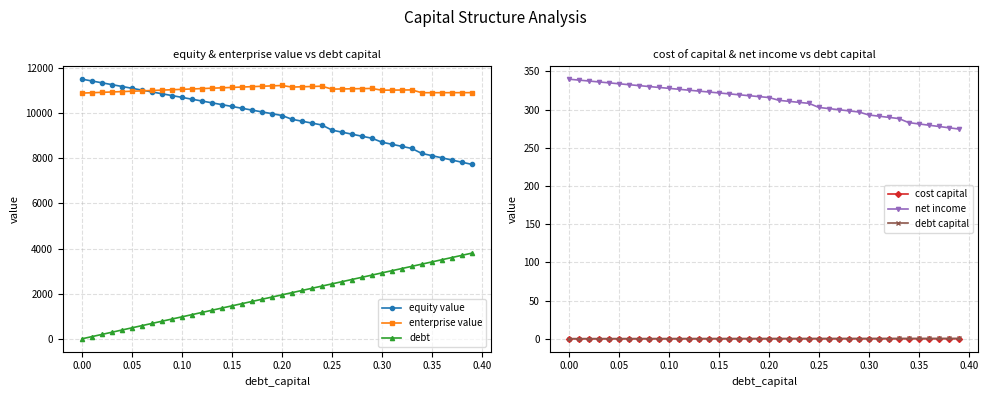

Where does the equity value series first go above 9978?

0.00